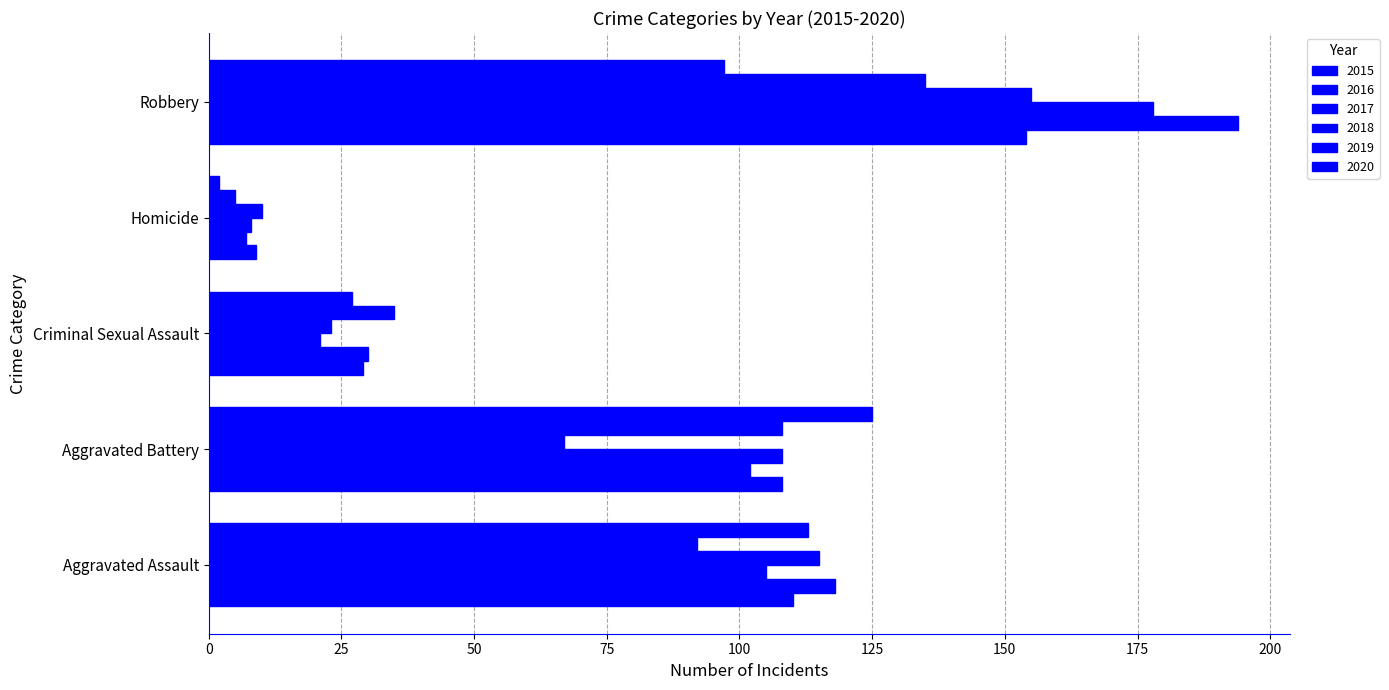

How many data points in 2020 are less than 97?

2